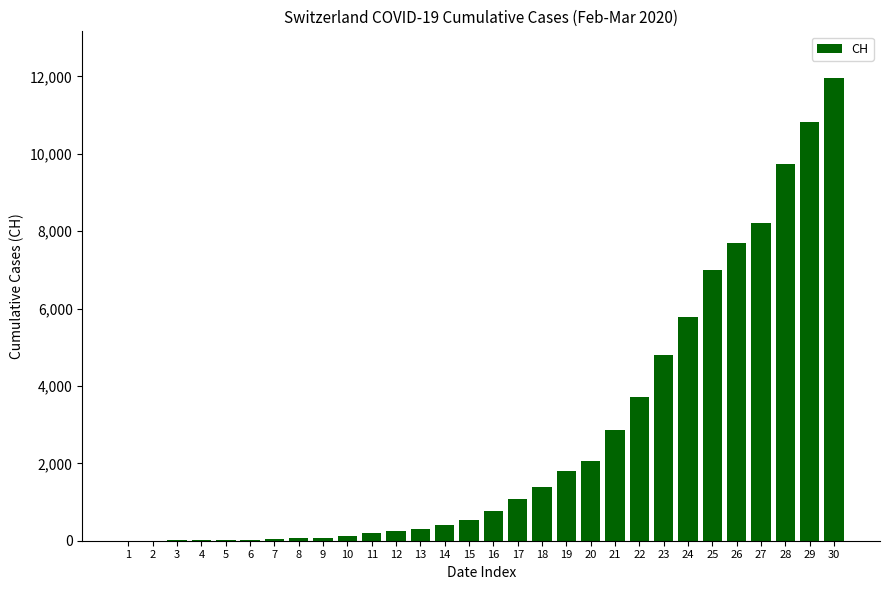

Is it true that the value at 18 is 1398?

True